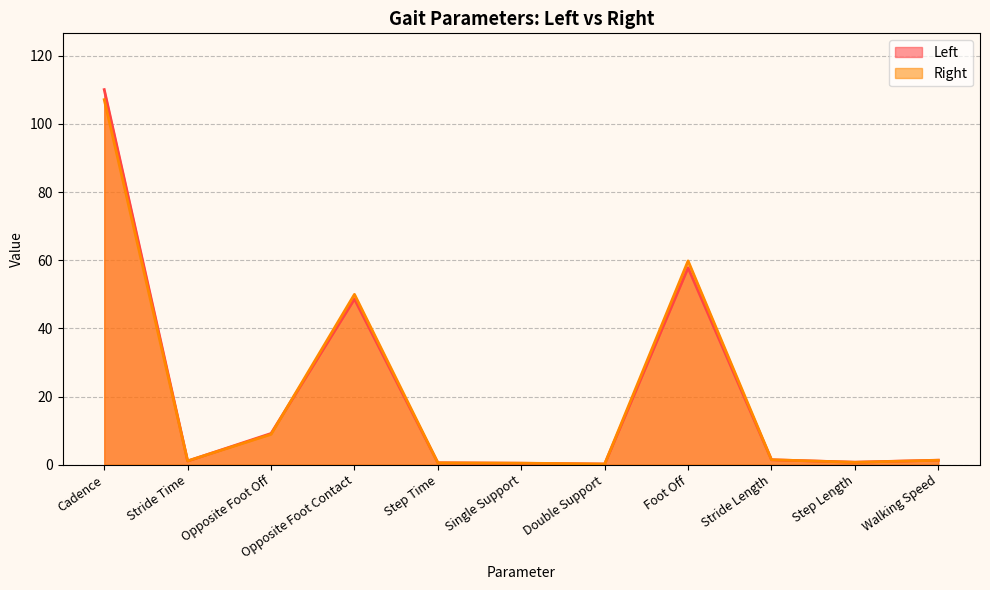

Which series ends up on top after the final intersection of Left and Right?

Left